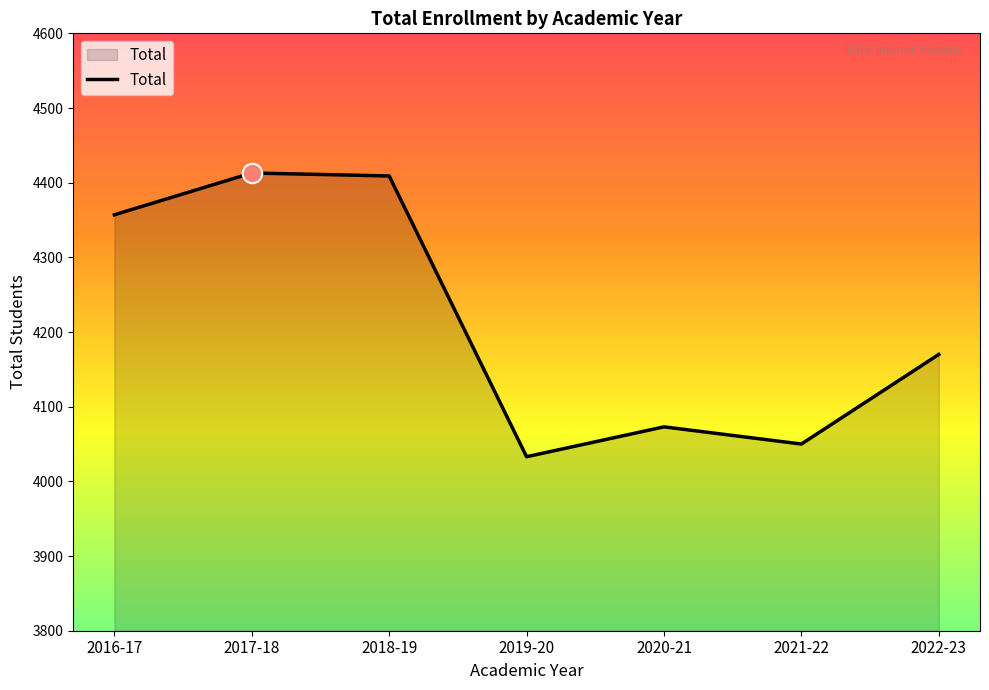

Which has a higher value, 2022-23 or 2017-18?

2017-18